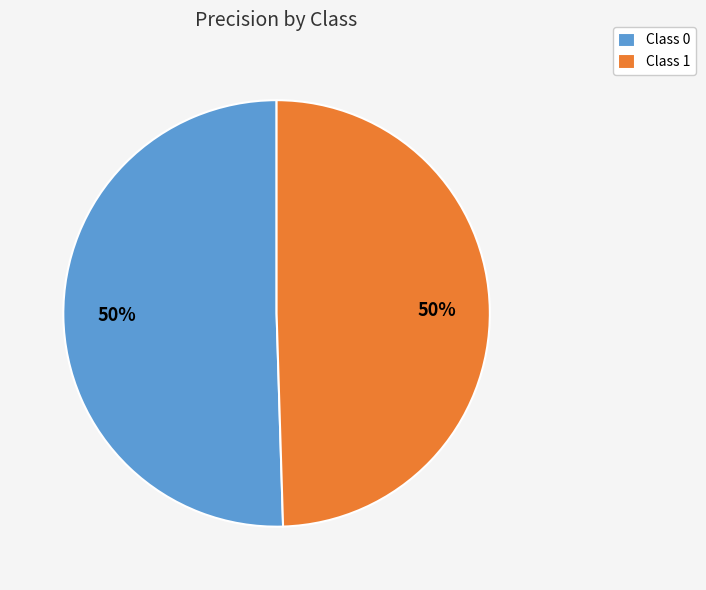

To the nearest percent, what is the average slice percentage?

50%